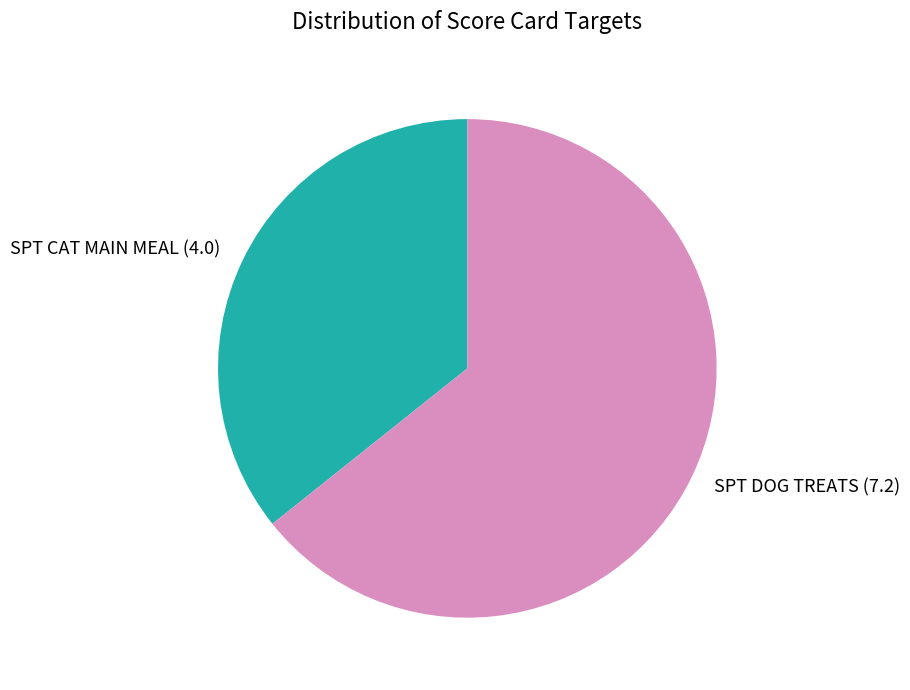

What is the ratio of the value at SPT DOG TREATS to the value at SPT CAT MAIN MEAL?

1.8